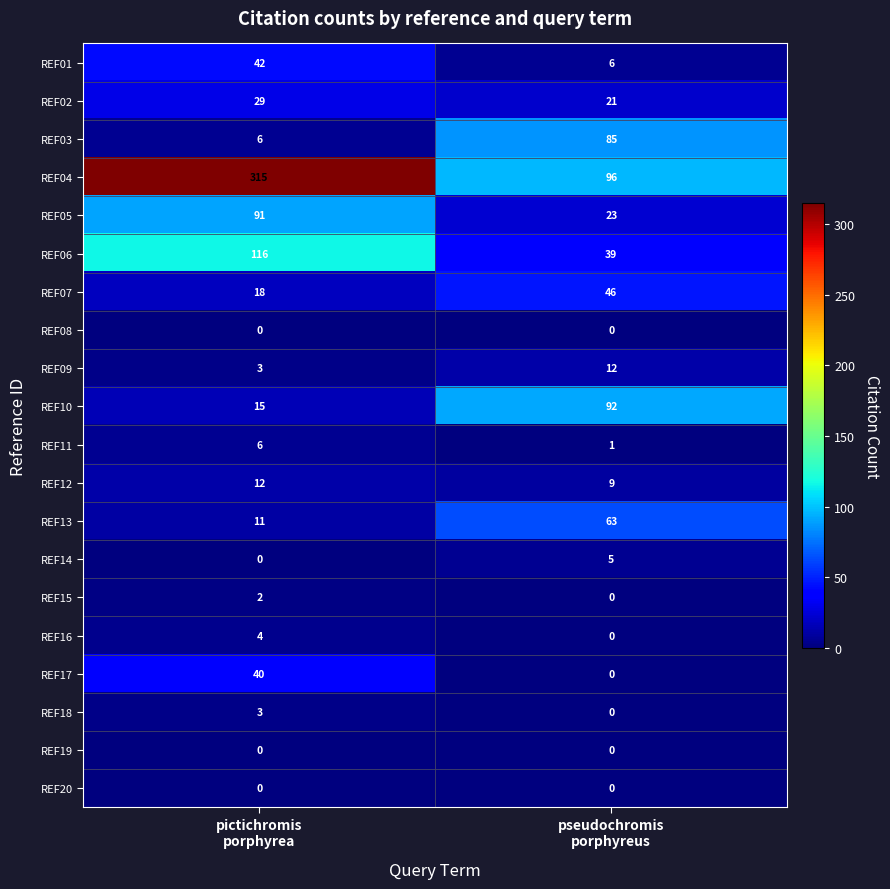

Which series has the largest total across all categories?

REF04